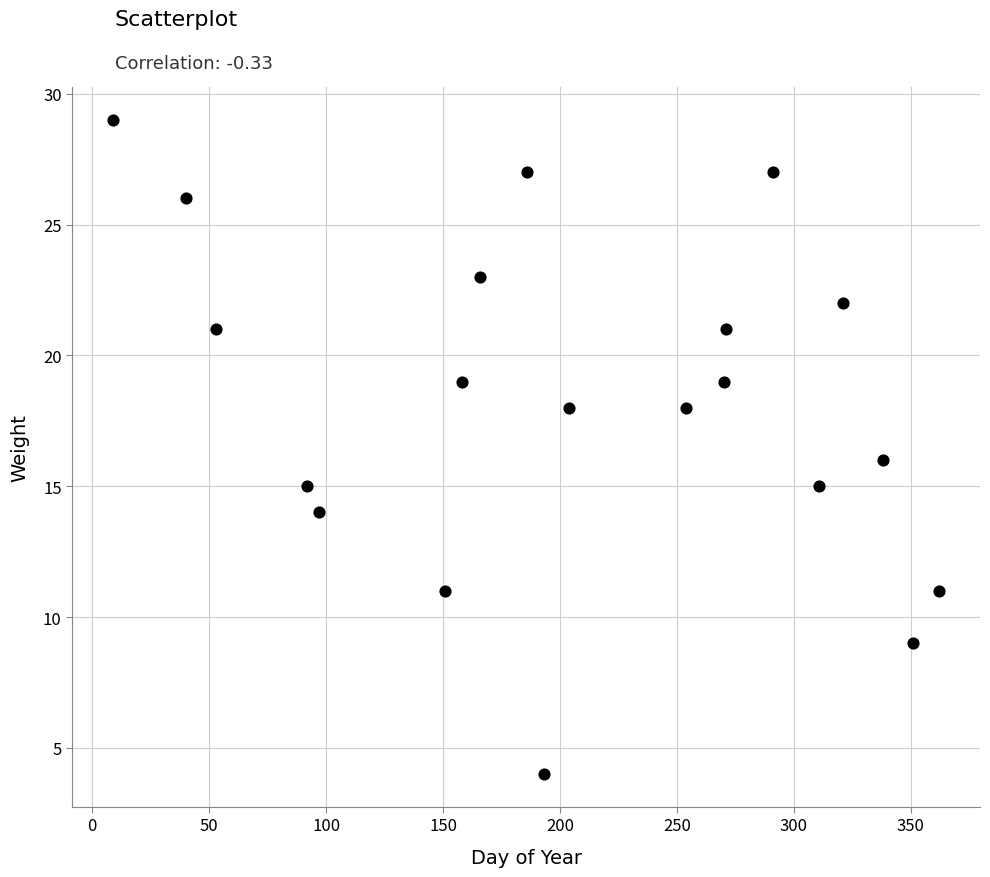

What is the range of X values (max minus min)?

353